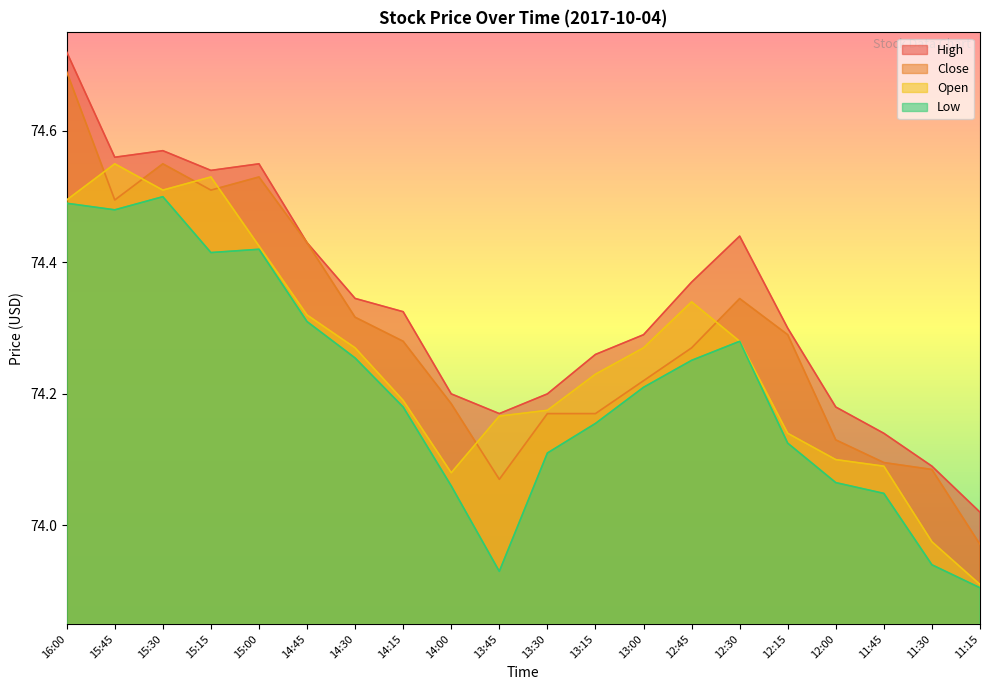

Does the chart display data point markers on the line(s)?

No